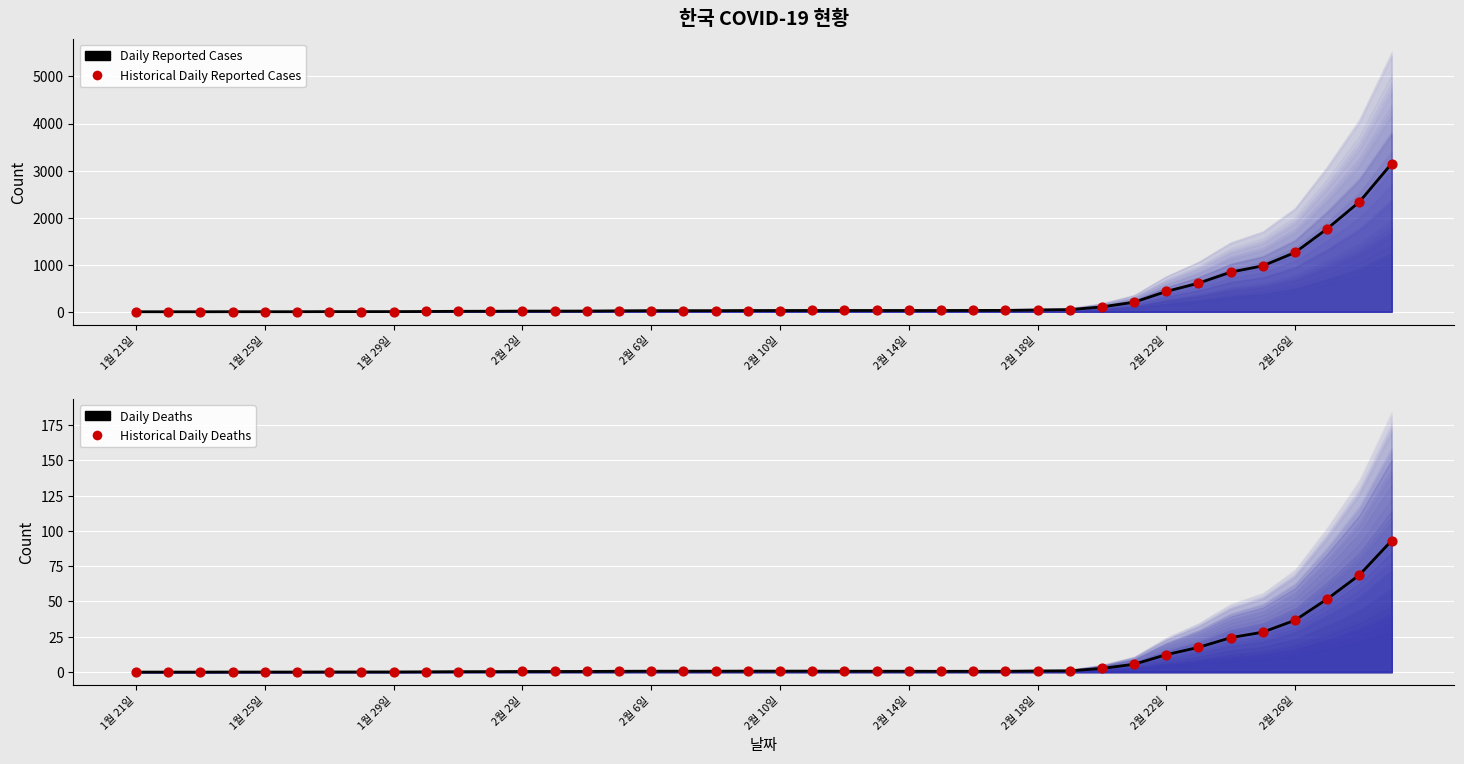

What is the total value across all series at 21?

57.4